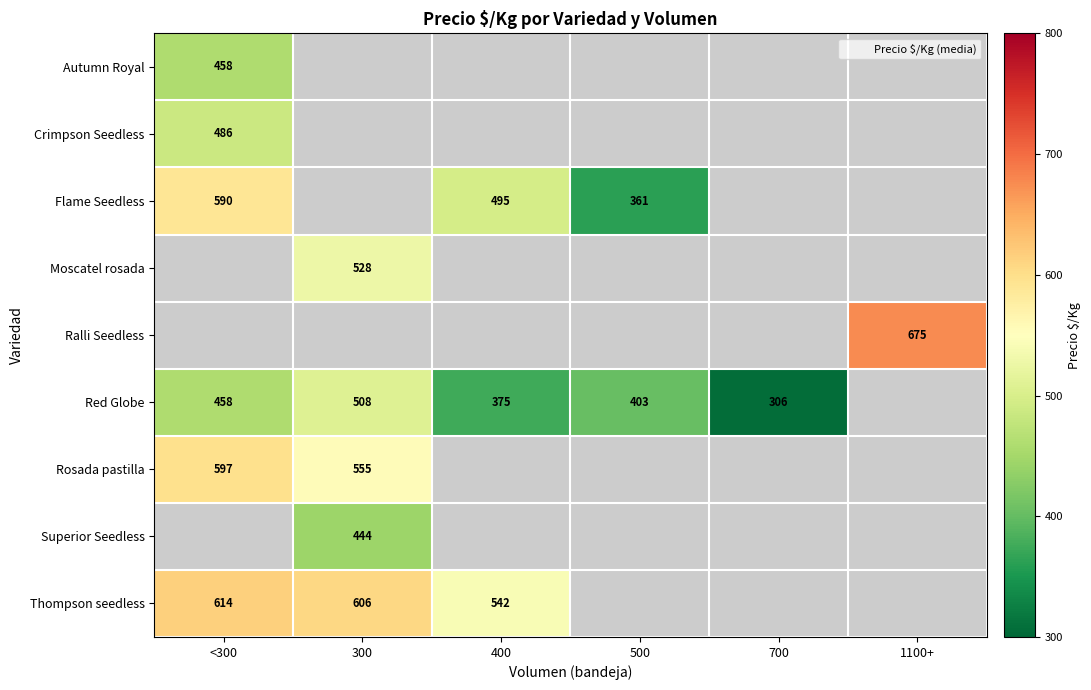

List the labels in order of Red Globe value, smallest first.

700, 400, 500, <300, 300, 1100+